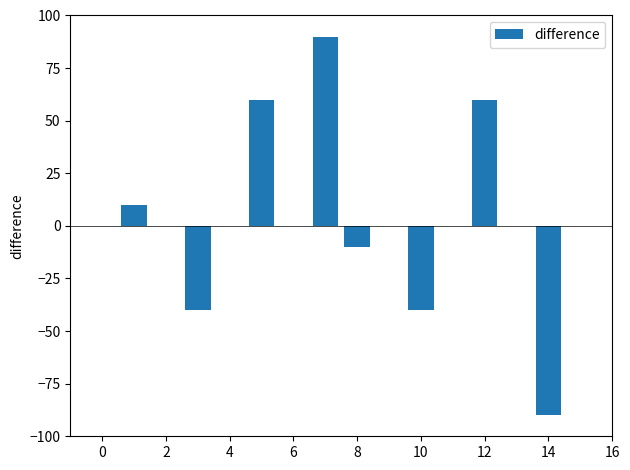

What is the maximum value shown in the chart?

90